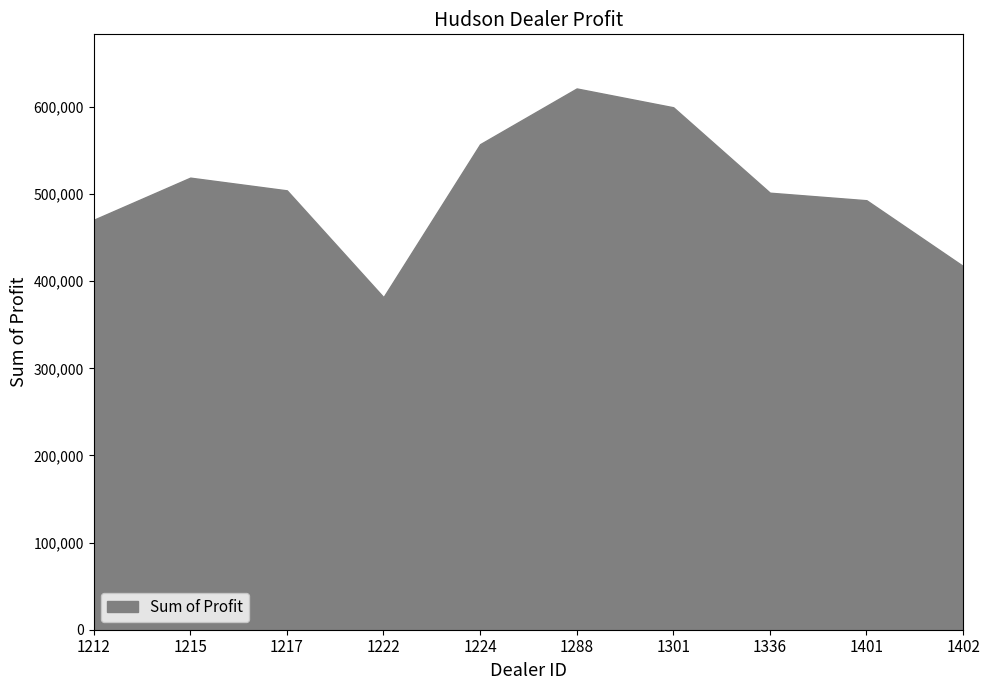

Is it true that the value at 1402 is 217228.2?

False